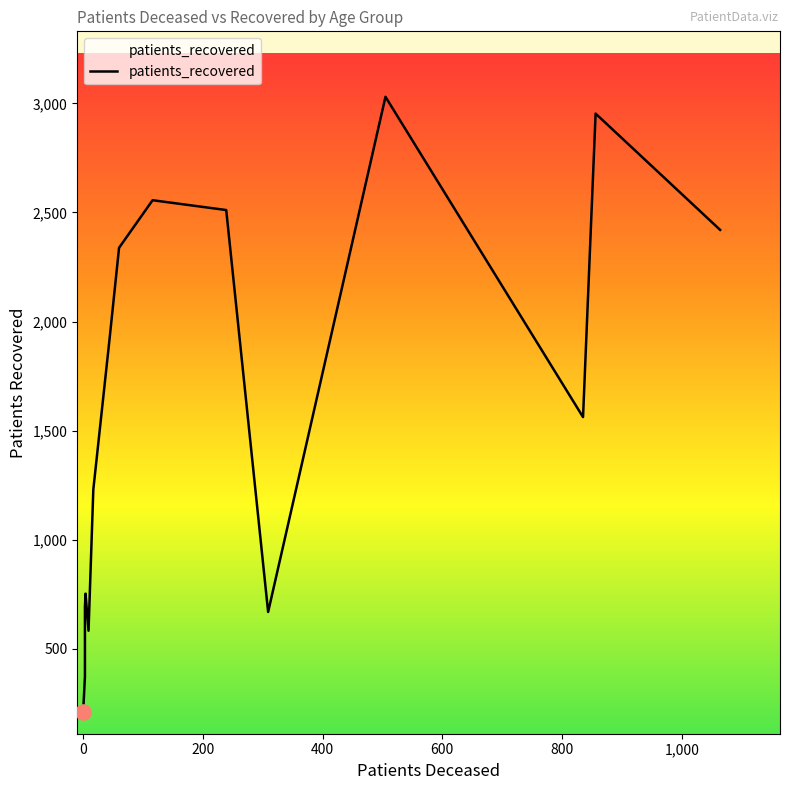

Which series reaches the maximum Y coordinate?

patients_recovered